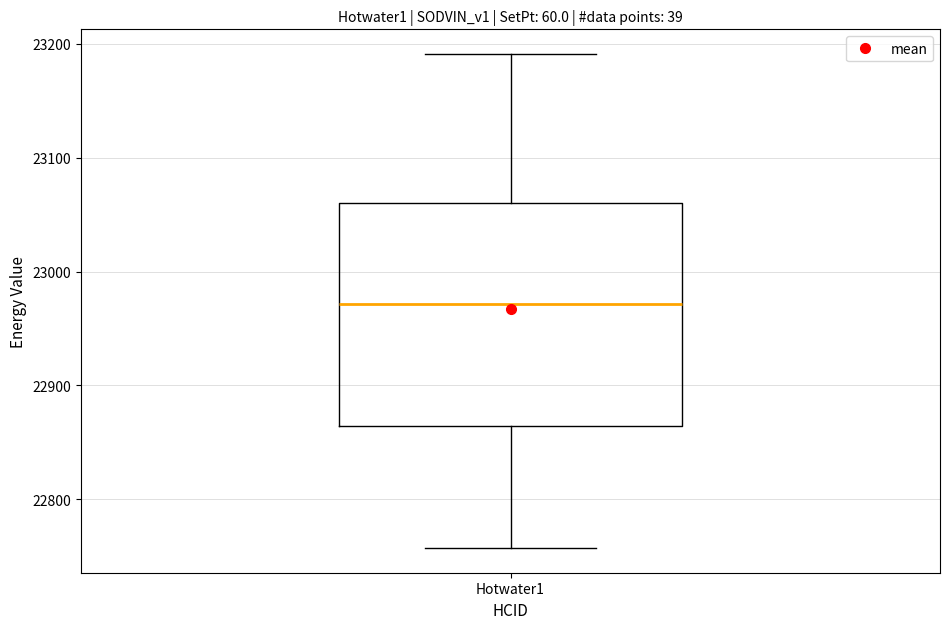

Read this box plot against the y-axis: the position of the median line, the range covered by the box, and the ends of both whiskers. The values are not printed on the chart, so give them approximately, as read against the axis.

median 22970, box 22860 to 23060, whiskers 22760 to 23190